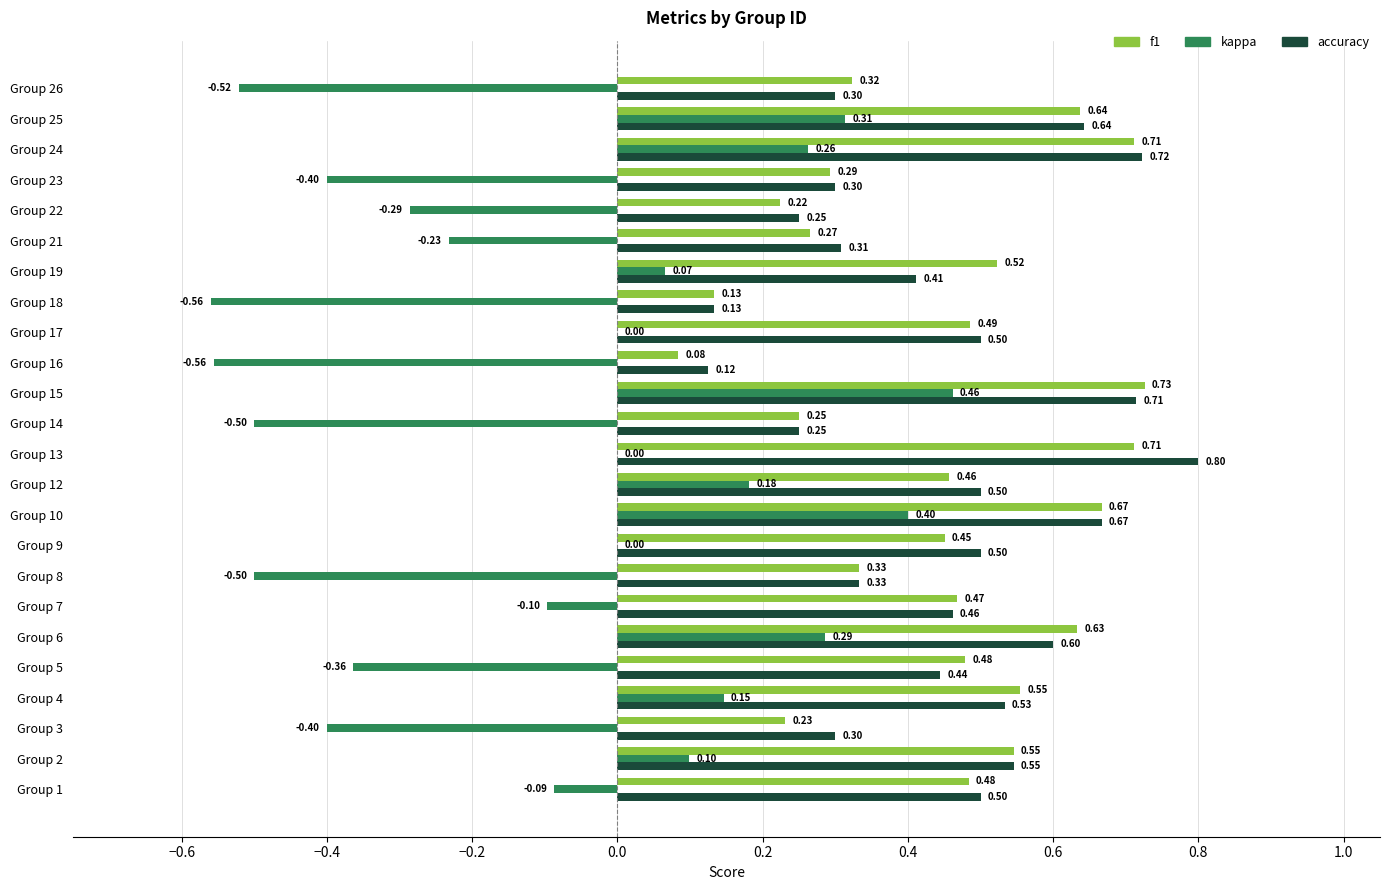

Is the value of kappa at Group 10 greater than the value of accuracy at Group 3?

Yes